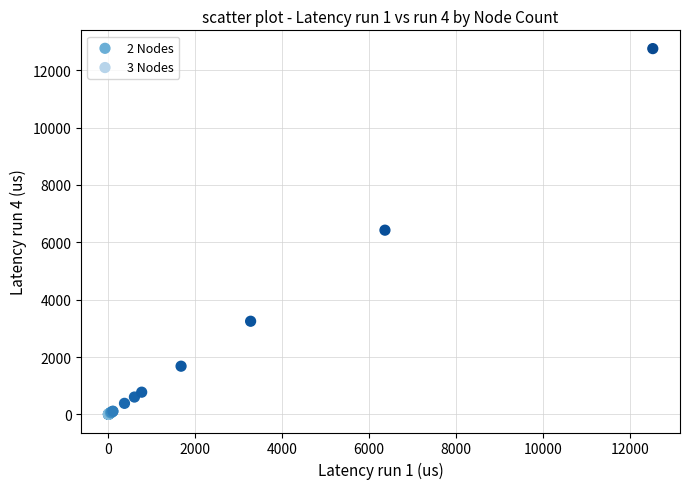

Which series reaches the maximum Y coordinate?

2 Nodes